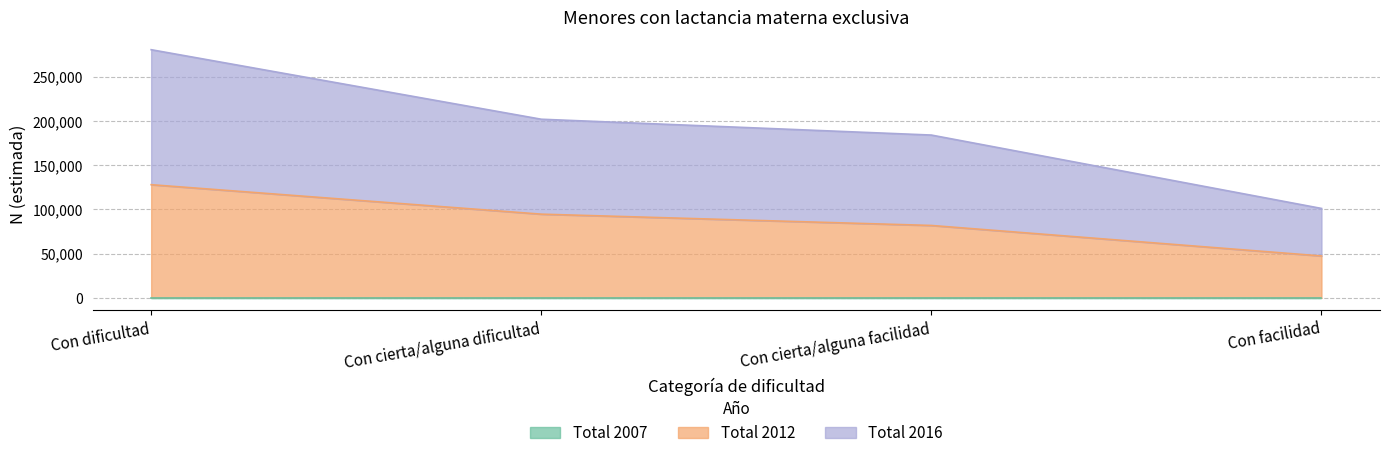

At how many categories does at least one series exceed 55065?

4